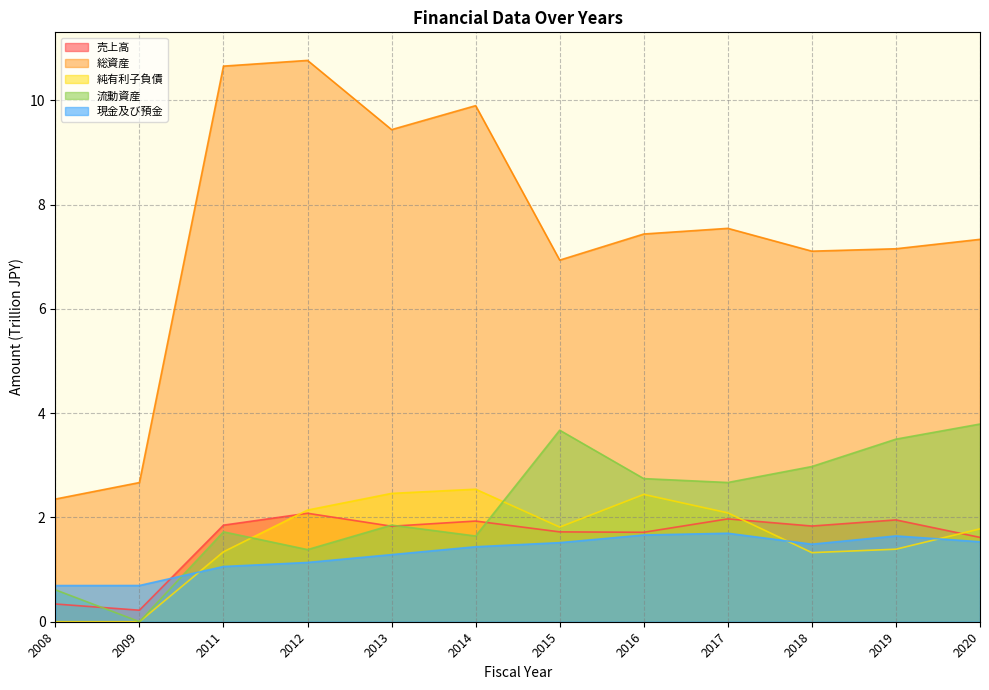

Which category has the highest value in the 流動資産 series?

2020